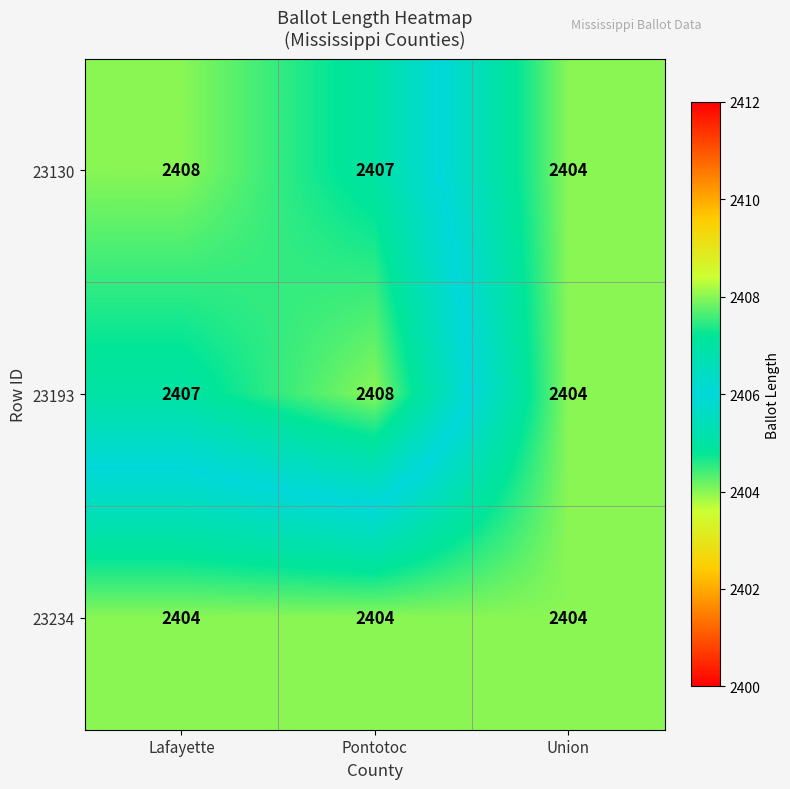

What value does the 23193 series have at Lafayette?

2407